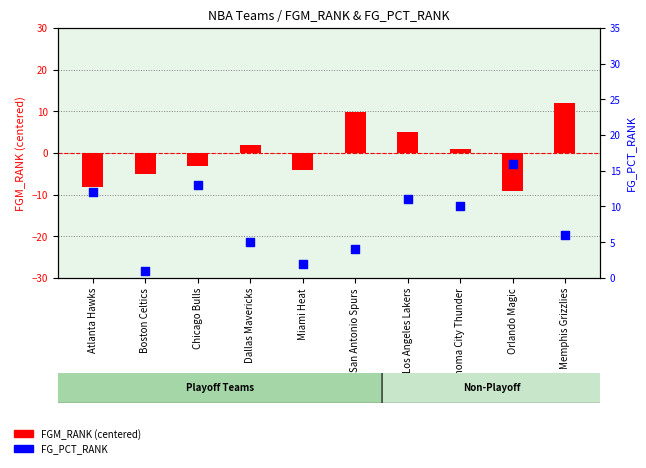

Which series reaches the minimum Y coordinate?

FGM_RANK (centered)